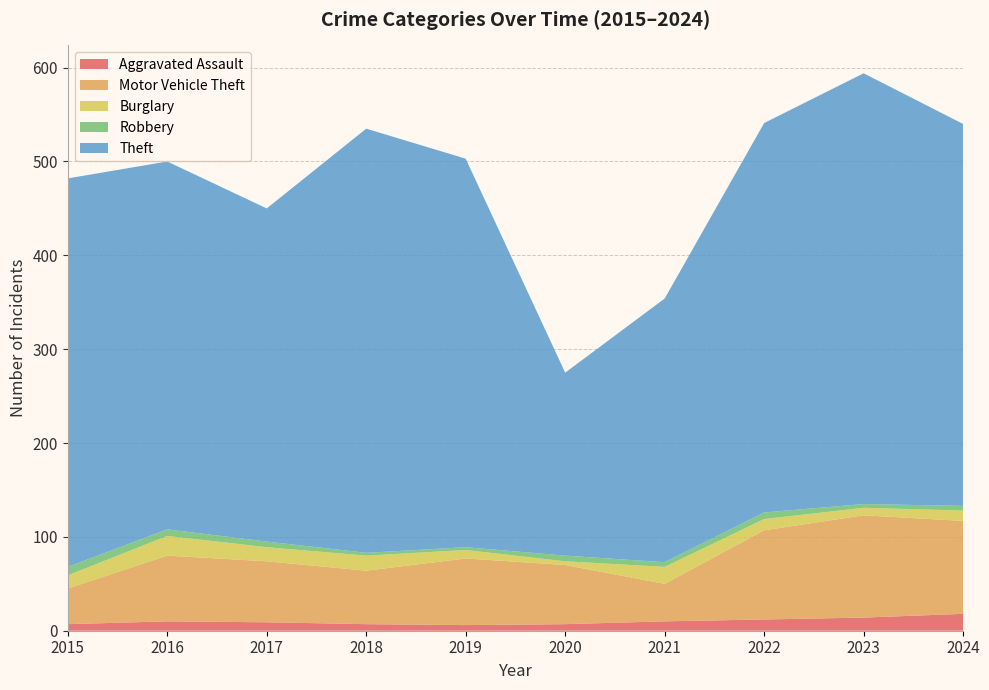

Reading left to right, what are all the values shown in this chart?

Aggravated Assault: 2015=7	2016=10	2017=9	2018=7	2019=6	2020=7	2021=10	2022=12	2023=14	2024=18
Motor Vehicle Theft: 2015=38	2016=70	2017=65	2018=57	2019=71	2020=63	2021=40	2022=95	2023=109	2024=99
Burglary: 2015=14	2016=21	2017=15	2018=16	2019=9	2020=4	2021=18	2022=12	2023=8	2024=11
Robbery: 2015=9	2016=7	2017=6	2018=3	2019=3	2020=6	2021=5	2022=7	2023=4	2024=5
Theft: 2015=414	2016=392	2017=355	2018=452	2019=414	2020=195	2021=281	2022=415	2023=459	2024=407